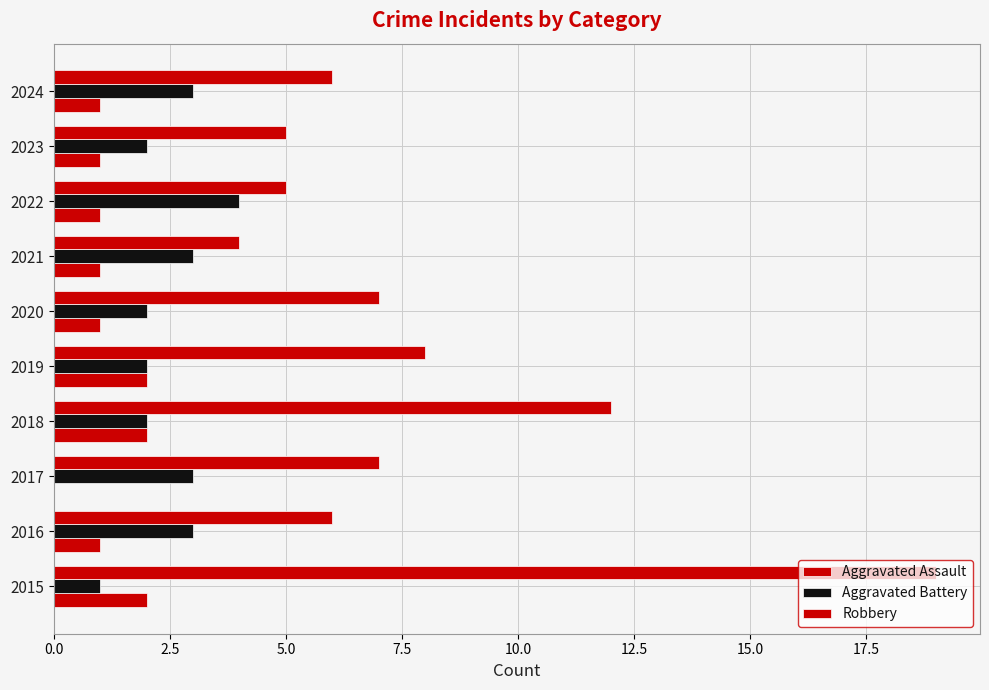

Count the number of data series in this chart.

3